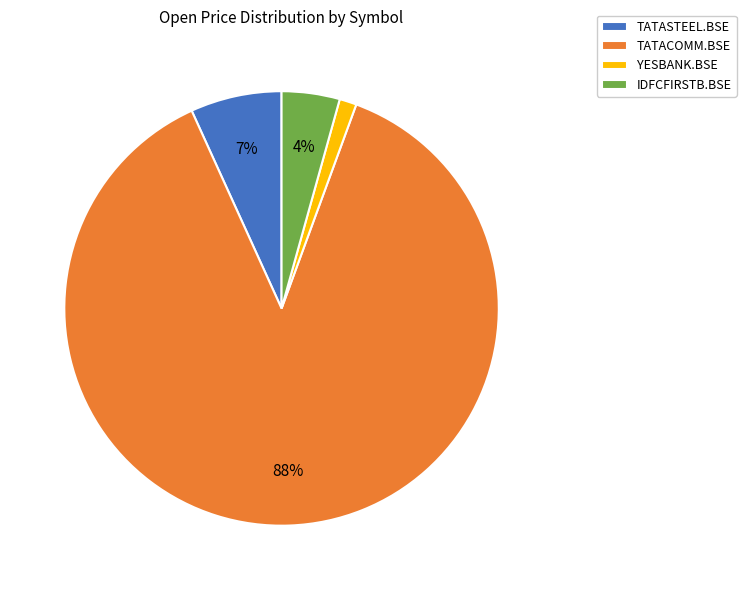

To the nearest percent, what is the average slice percentage?

25%